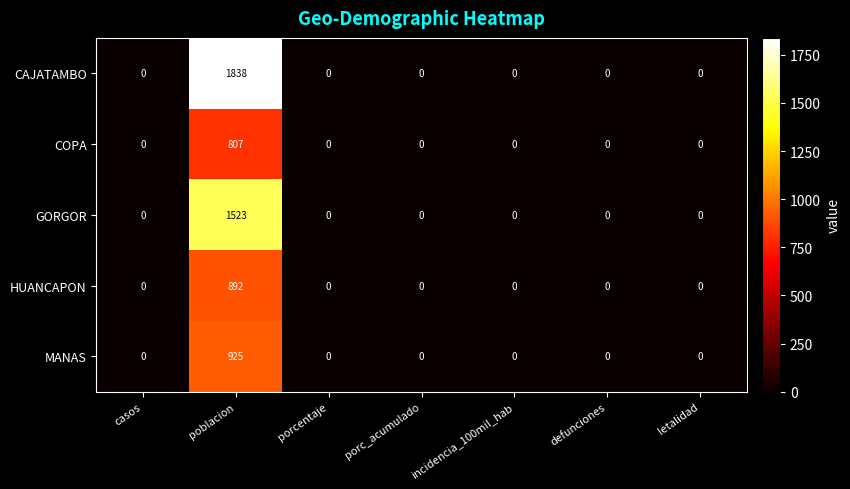

The value of CAJATAMBO at casos is 0. True or false?

True